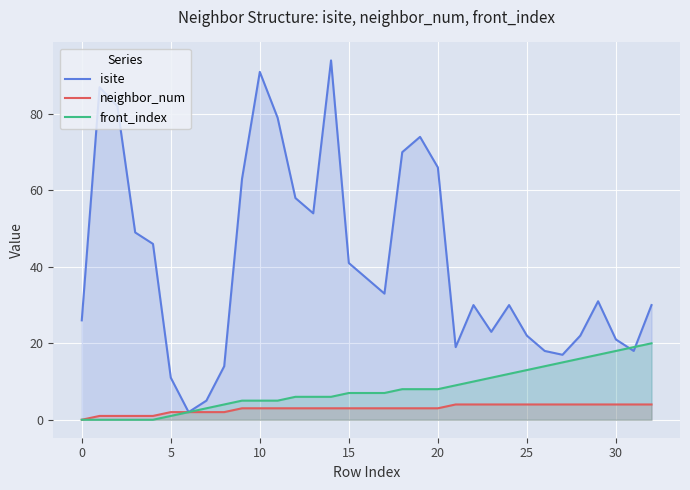

What is the label of the 10th point from the left?

9